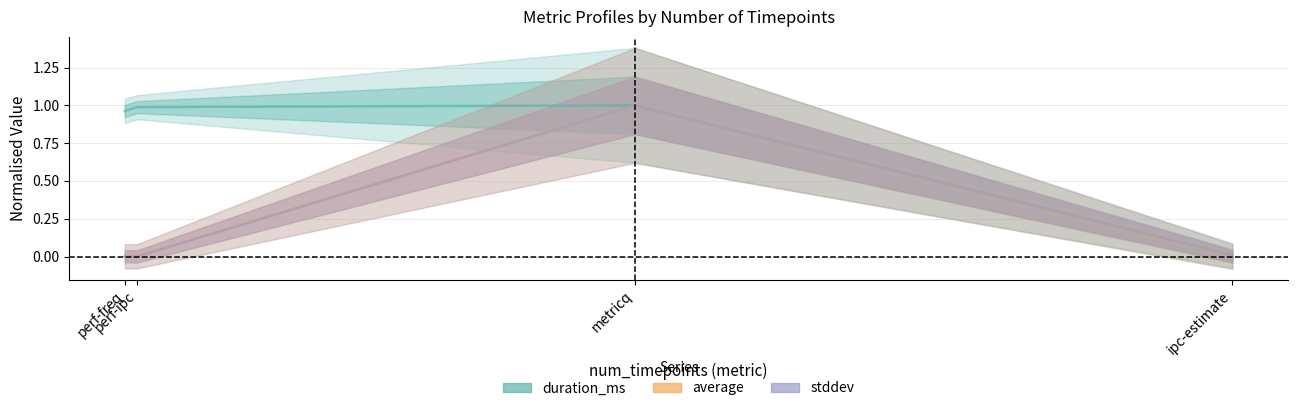

At how many categories does at least one series exceed 0?

4